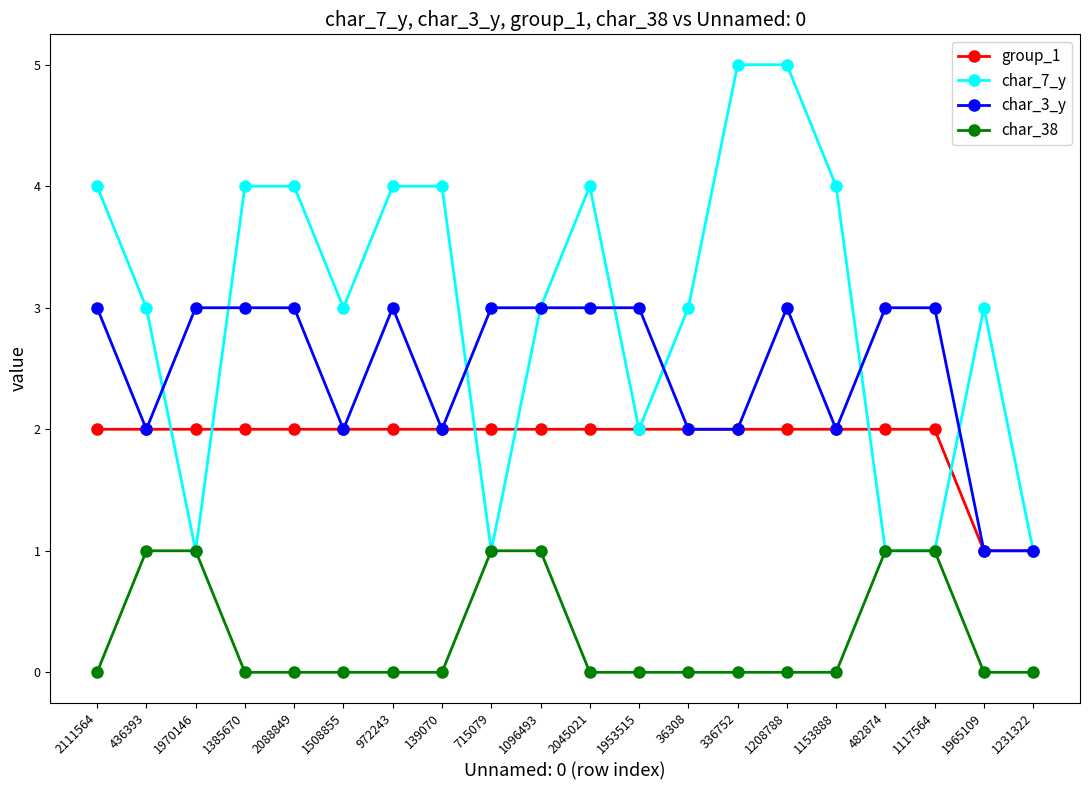

What is the difference between the highest and lowest values at 1385670?

4